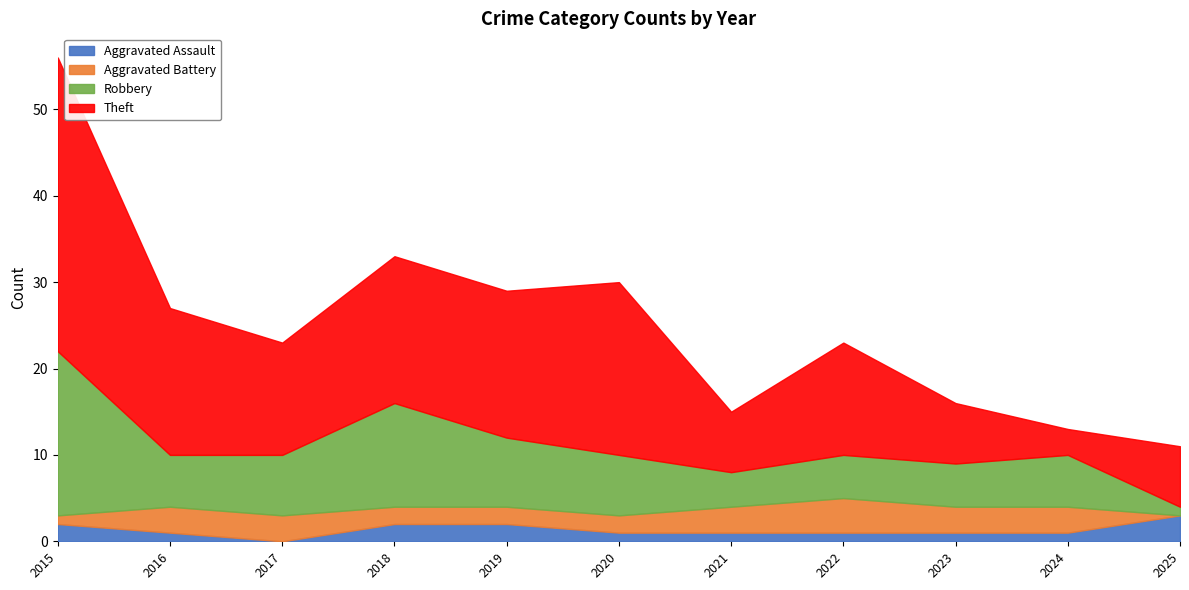

Where does the Aggravated Battery series first go above 3?

2022